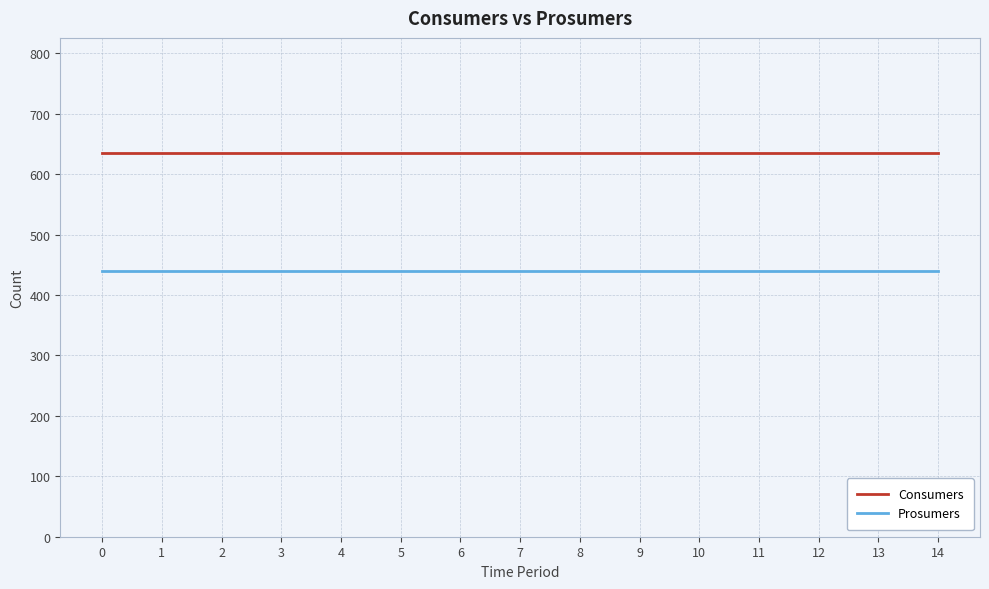

Reading left to right, extract all data points from this chart.

Consumers: 0=635	1=635	2=635	3=635	4=635	5=635	6=635	7=635	8=635	9=635	10=635	11=635	12=635	13=635	14=635
Prosumers: 0=440	1=440	2=440	3=440	4=440	5=440	6=440	7=440	8=440	9=440	10=440	11=440	12=440	13=440	14=440